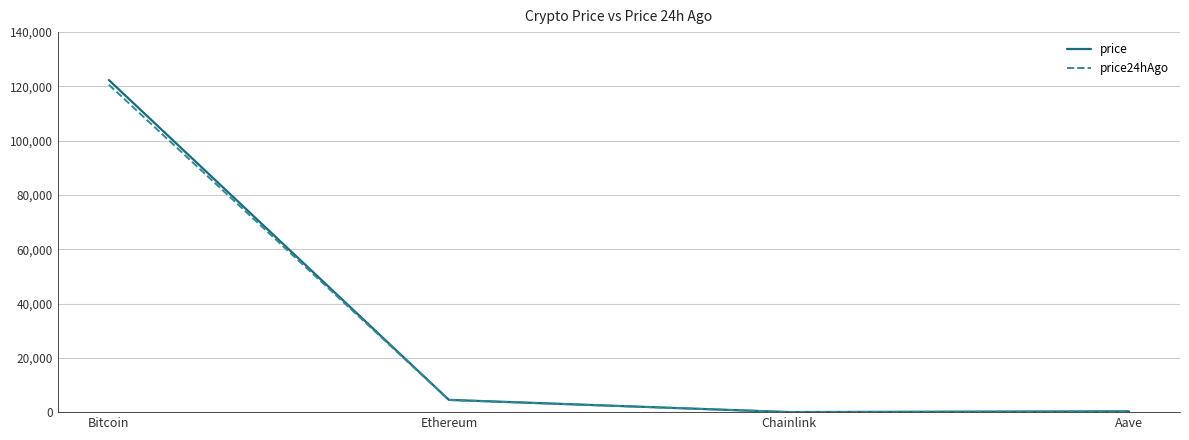

What is the difference between the price24hAgo values at Bitcoin and Chainlink?

120601.3